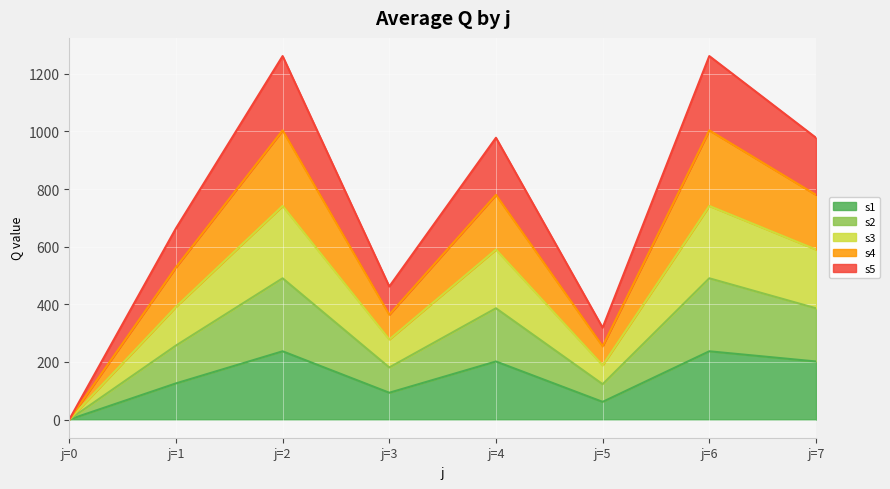

The s1 series shows -108.3 at j=0. True or false?

False